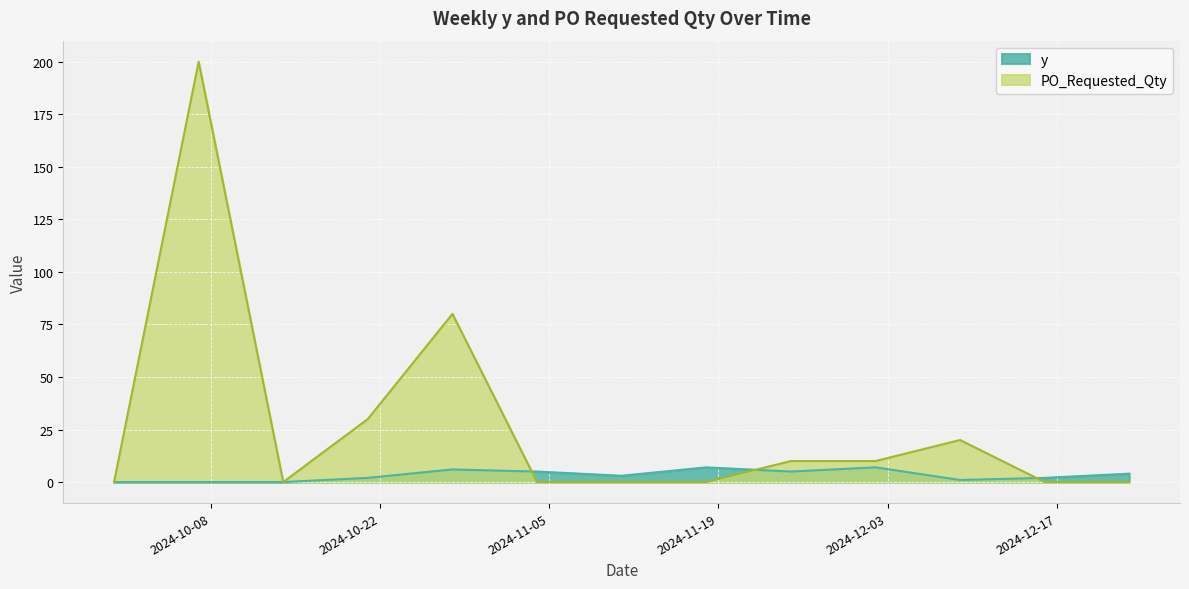

What is the difference between the second highest and second lowest values in the PO_Requested_Qty series?

80